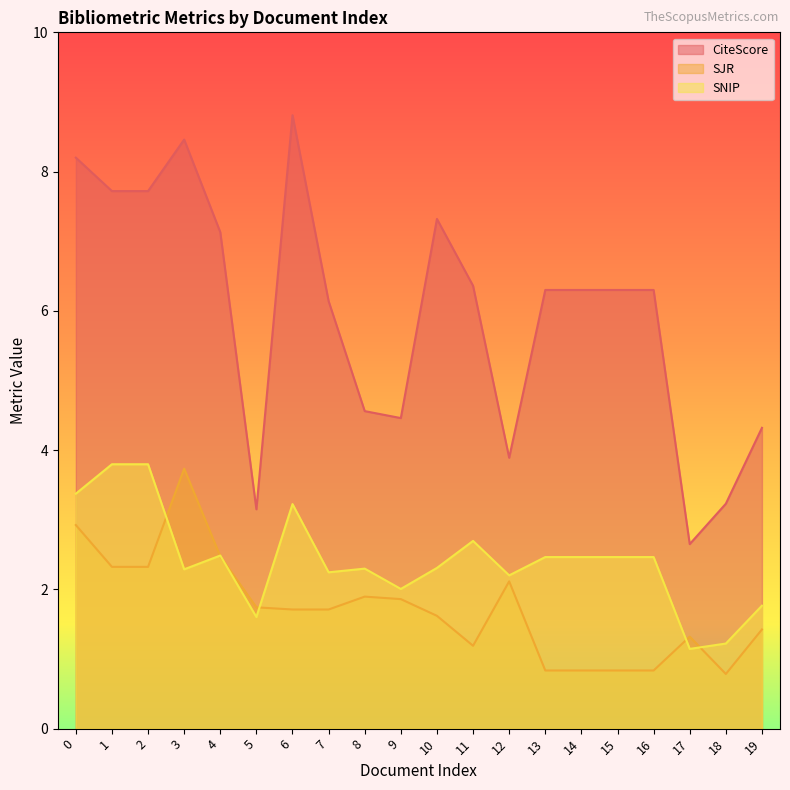

At which label does SNIP reach its minimum?

17